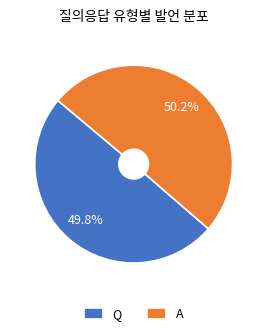

What is the ratio of the value at Q to the value at A?

1.0